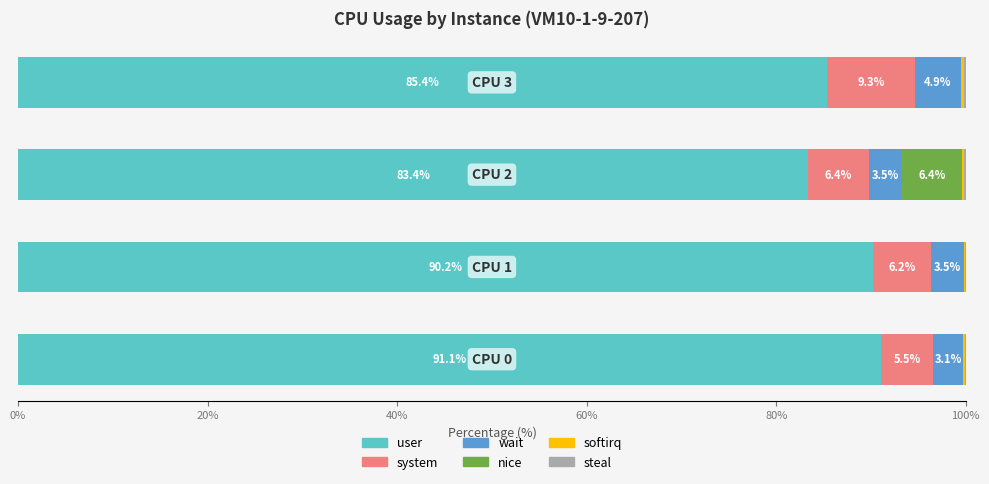

What is the highest value of the user series?

91.1